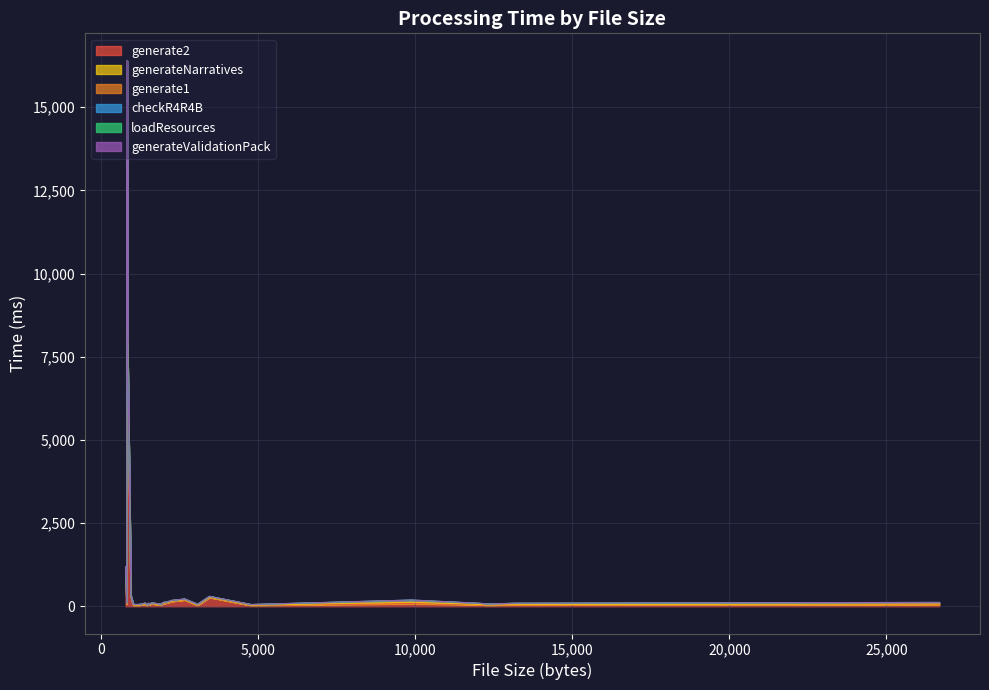

Reading left to right, what are all the values shown in this chart?

generate2: 0=79	1=289	2=27	3=45	4=27	5=29	6=56	7=25	8=22	9=30	10=32	11=21	12=41	13=25	14=65	15=102	16=14061	17=8444	18=10205	19=6559	20=82	21=68	22=35	23=46	24=66	25=33	26=80	27=41	28=192	29=86	30=51	31=68	32=267	33=146	34=67	35=1167	36=79
generate1: 0=58	1=20	2=20	3=30	4=23	5=28	6=43	7=20	8=20	9=20	10=22	11=20	12=39	13=25	14=20	15=22	16=22	17=17	18=18	19=16	20=19	21=20	22=19	23=20	24=23	25=21	26=21	27=17	28=22	29=21	30=20	31=23	32=24	33=22	34=20	35=17	36=18
generateNarratives: 0=40	1=5	2=3	3=6	4=6	5=6	6=9	7=4	8=3	9=3	10=3	11=3	12=6	13=2	14=16	15=8	16=2316	17=3062	18=3045	19=2003	20=3	21=2	22=2	23=2	24=2	25=1	26=2	27=2	28=2	29=1	30=2	31=2	32=2	33=2	34=3	35=1	36=2
loadResources: 0=0	1=3	2=2	3=3	4=2	5=3	6=4	7=2	8=2	9=1	10=2	11=2	12=2	13=2	14=2	15=1	16=2	17=2	18=2	19=1	20=3	21=2	22=2	23=2	24=1	25=2	26=1	27=2	28=2	29=4	30=3	31=3	32=4	33=2	34=2	35=1	36=4
checkR4R4B: 0=7	1=0	2=0	3=2	4=0	5=1	6=2	7=0	8=0	9=0	10=0	11=0	12=1	13=0	14=0	15=0	16=0	17=0	18=0	19=0	20=0	21=0	22=0	23=1	24=0	25=0	26=0	27=0	28=0	29=0	30=0	31=0	32=0	33=0	34=1	35=0	36=0
generateValidationPack: 0=4	1=0	2=4	3=2	4=1	5=1	6=2	7=1	8=0	9=0	10=1	11=0	12=2	13=1	14=0	15=0	16=0	17=0	18=0	19=0	20=0	21=1	22=0	23=1	24=0	25=0	26=1	27=0	28=0	29=0	30=1	31=0	32=0	33=1	34=0	35=0	36=1